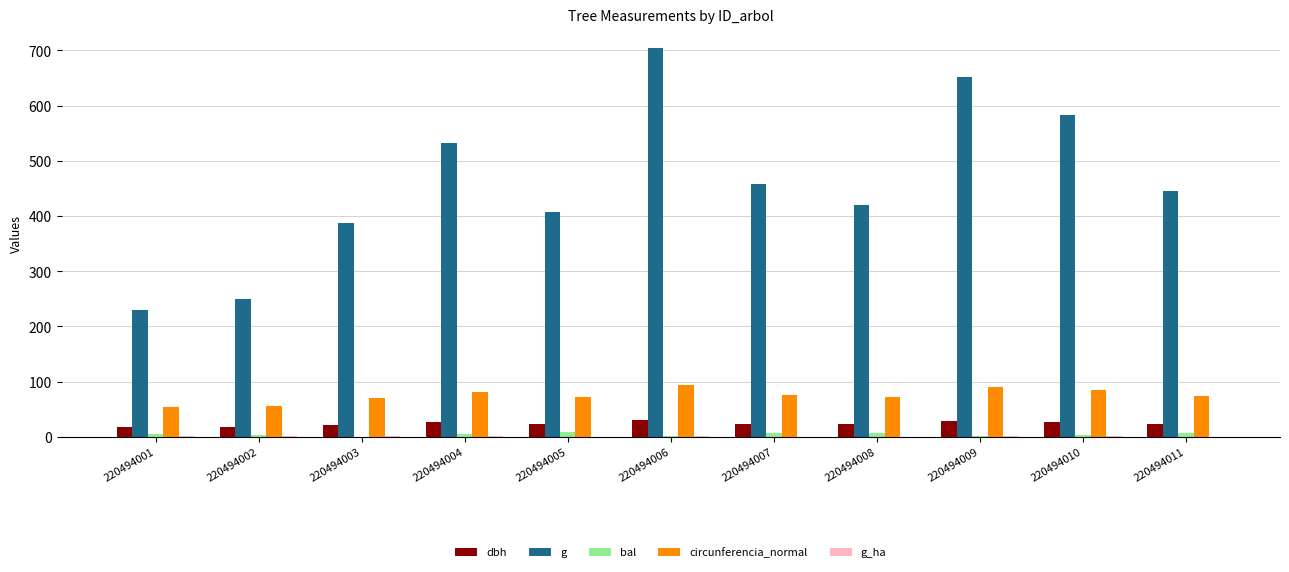

Is it true that circunferencia_normal equals 75.9 at 220494007?

True